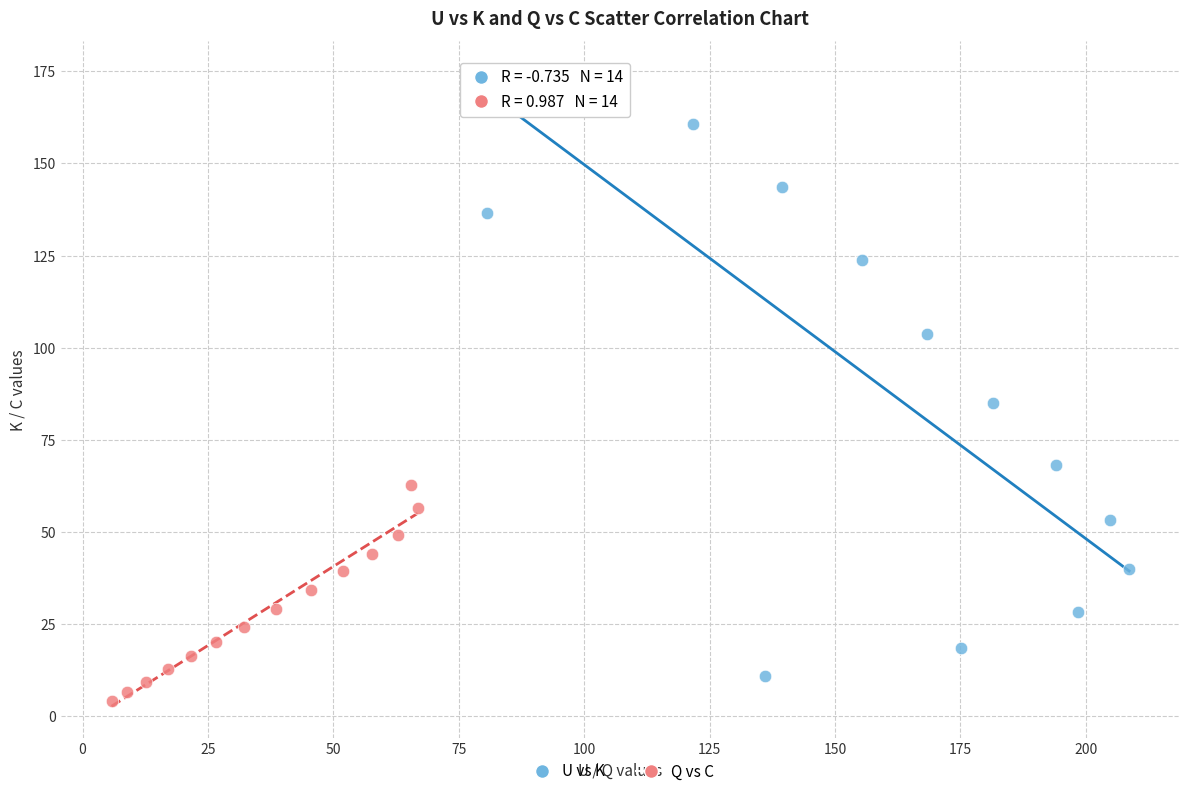

Which series reaches the maximum Y coordinate?

U vs K